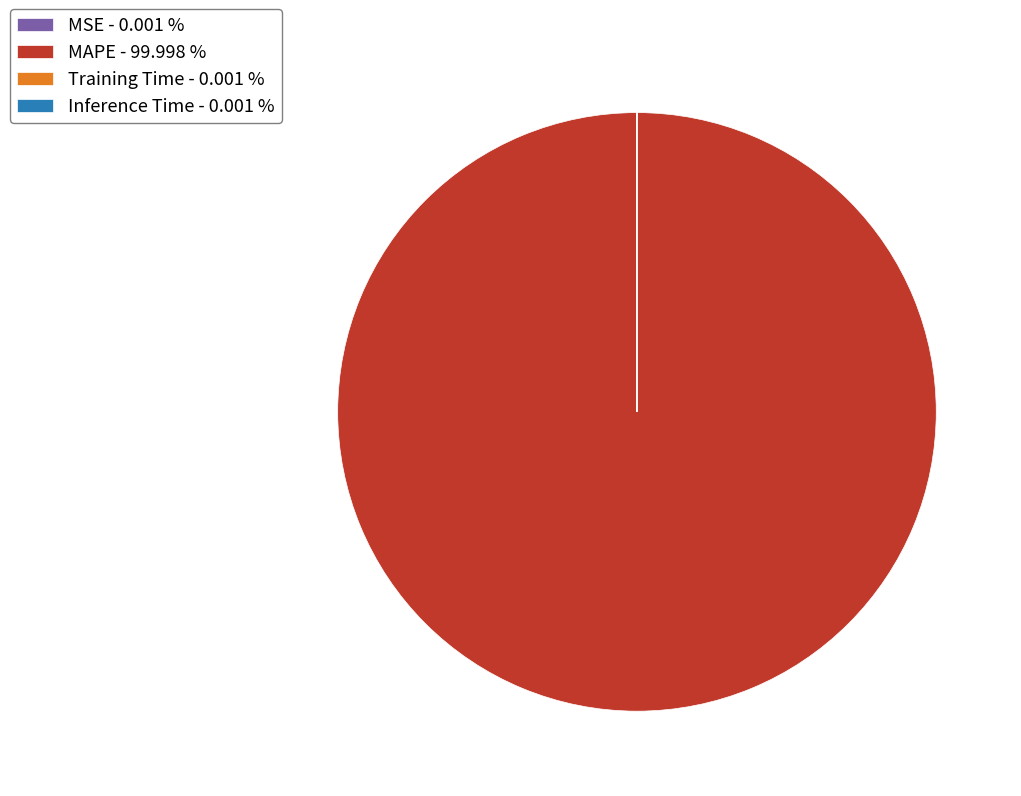

Is there a majority slice in this chart?

Yes